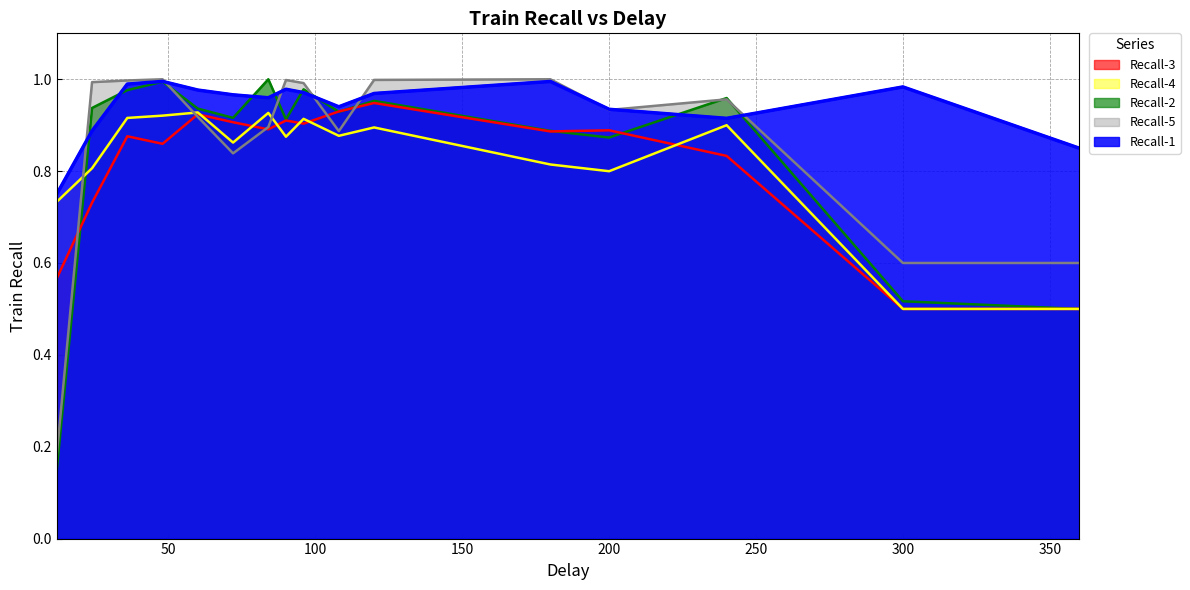

Which series has the widest spread of values?

Recall-2